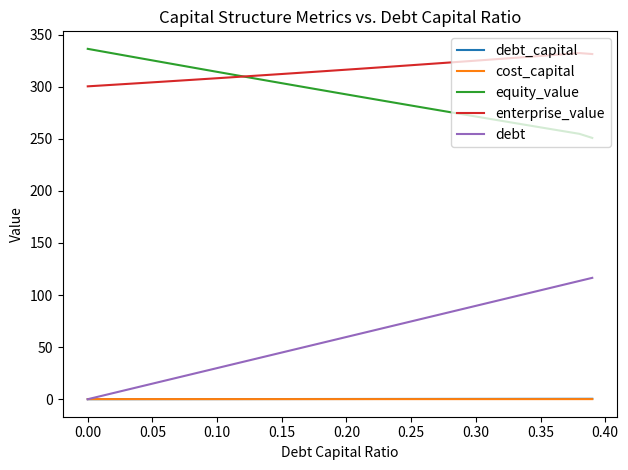

Which series has the largest total across all categories?

enterprise_value